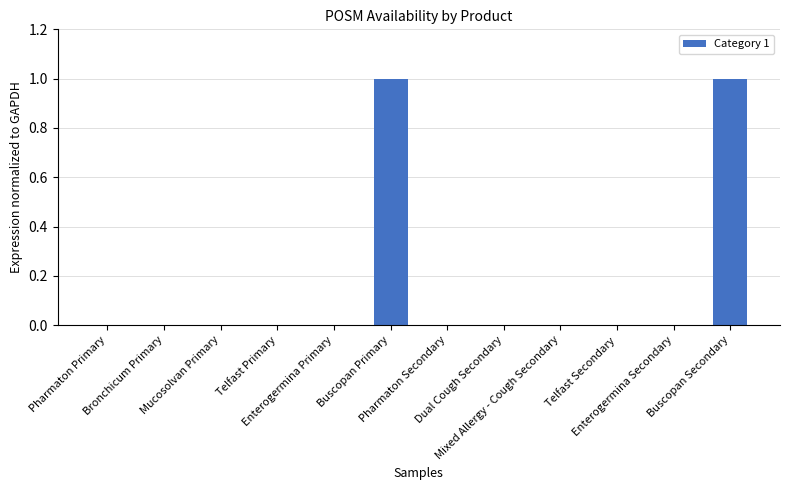

What is the change in value from Telfast Primary to Buscopan Primary?

+1